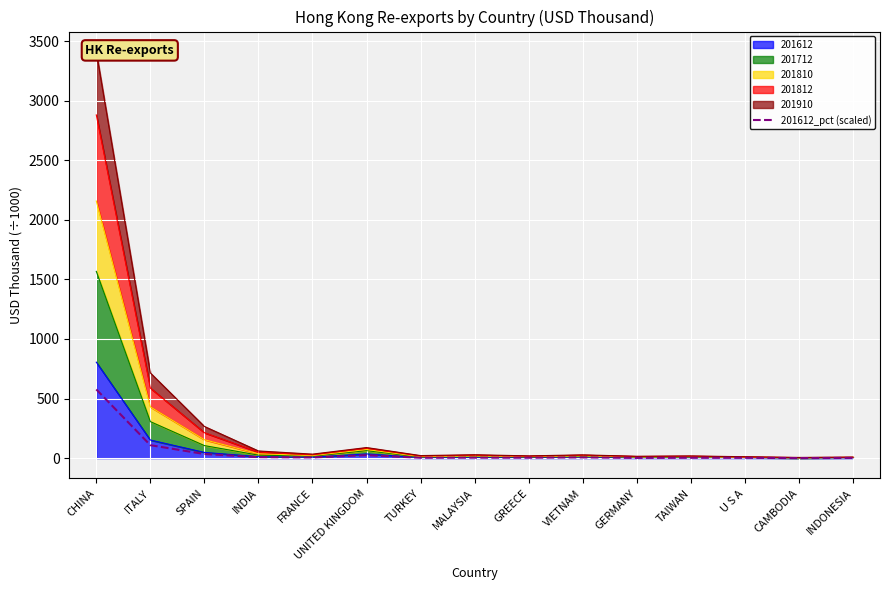

What is the change in value from INDIA to CAMBODIA?

-8.0